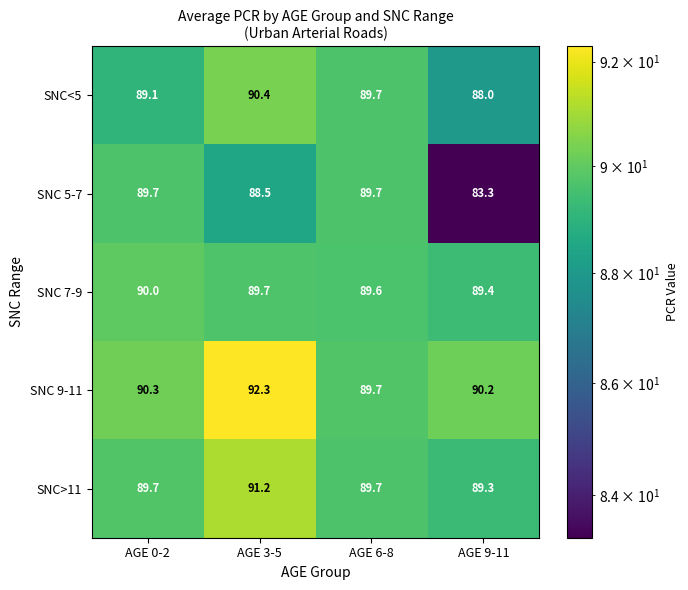

True or false: SNC 5-7 has a value of 83.3 at AGE 9-11.

True